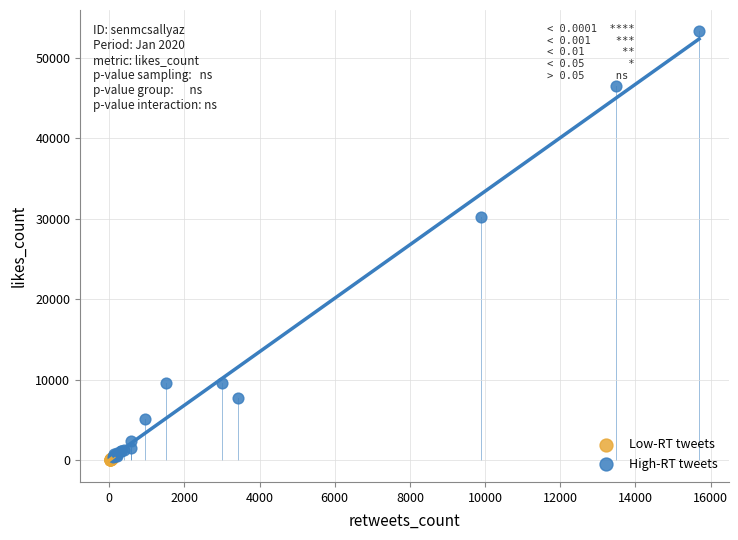

Which series contains the highest Y value?

High-RT tweets